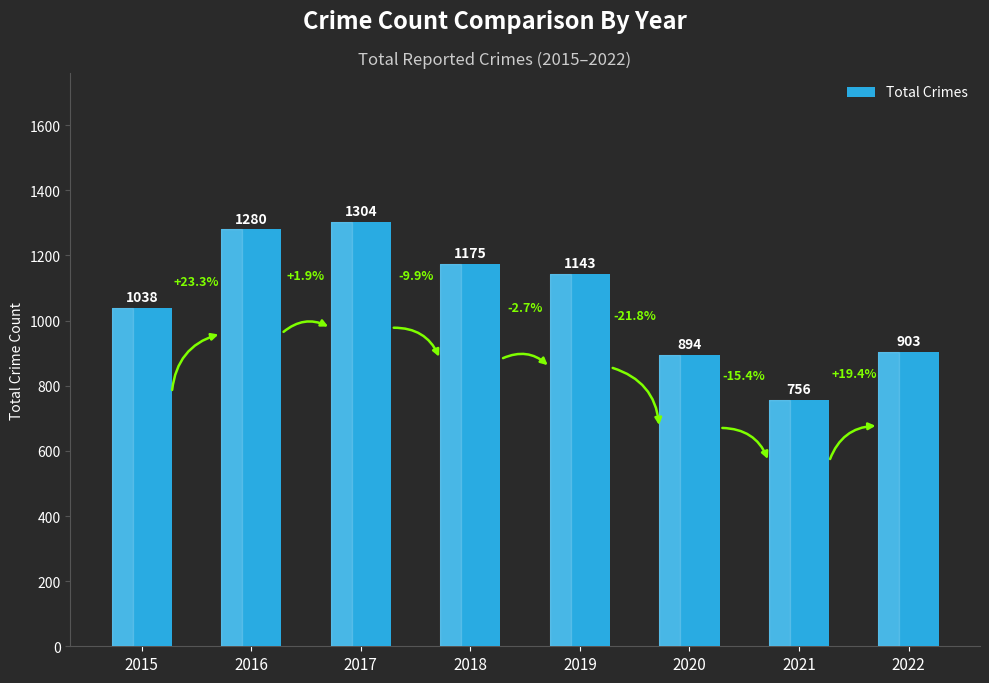

What is the change in value from 2021 to 2022?

+147